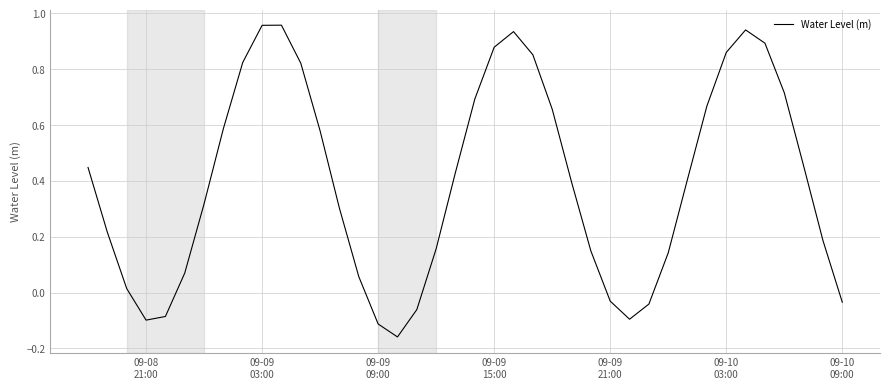

What is the difference between the maximum and minimum values?

1.1